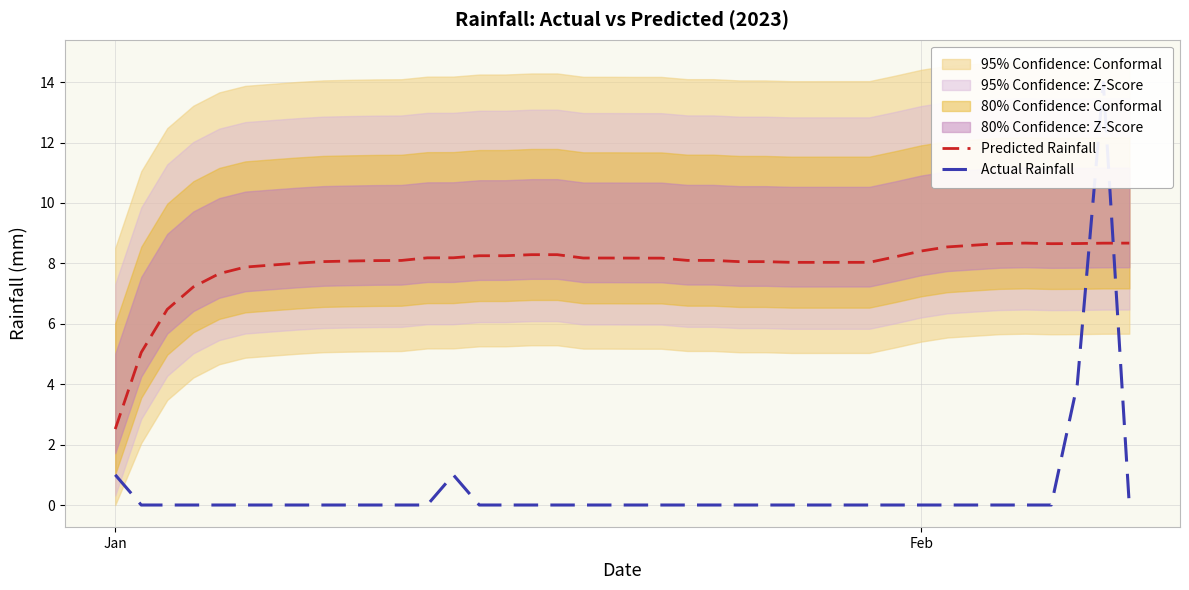

True or false: Predicted Rainfall has a value of 12.3 at Feb.

False